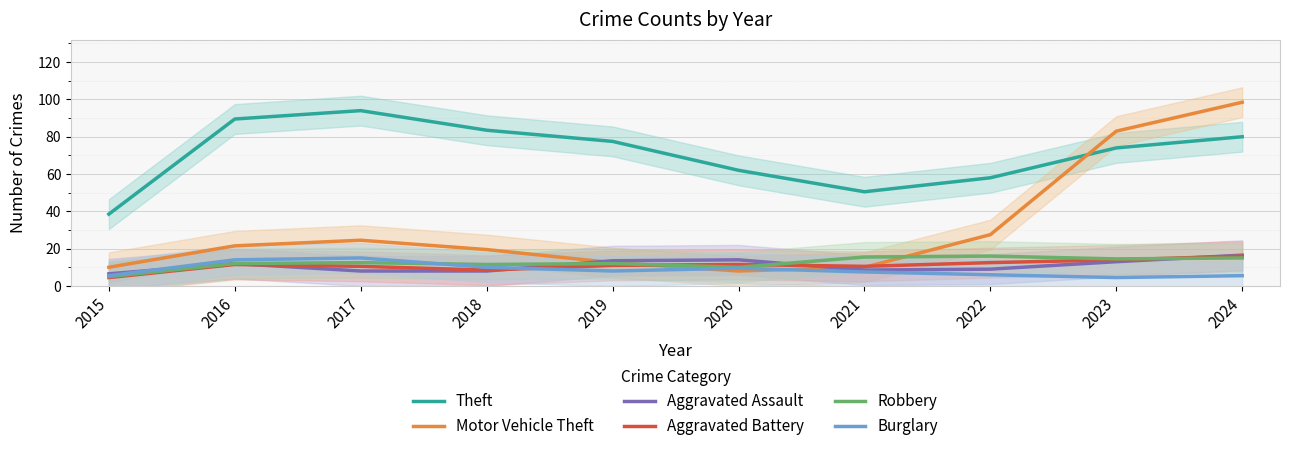

What is the value of the Burglary point at the 1st from the left?

5.5